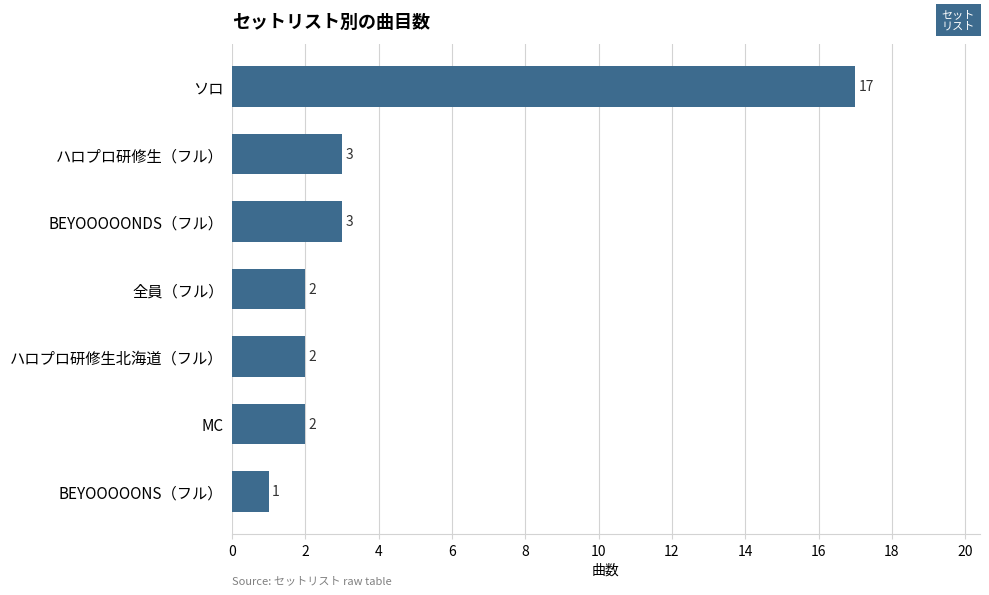

What is the difference between the maximum and minimum values?

16